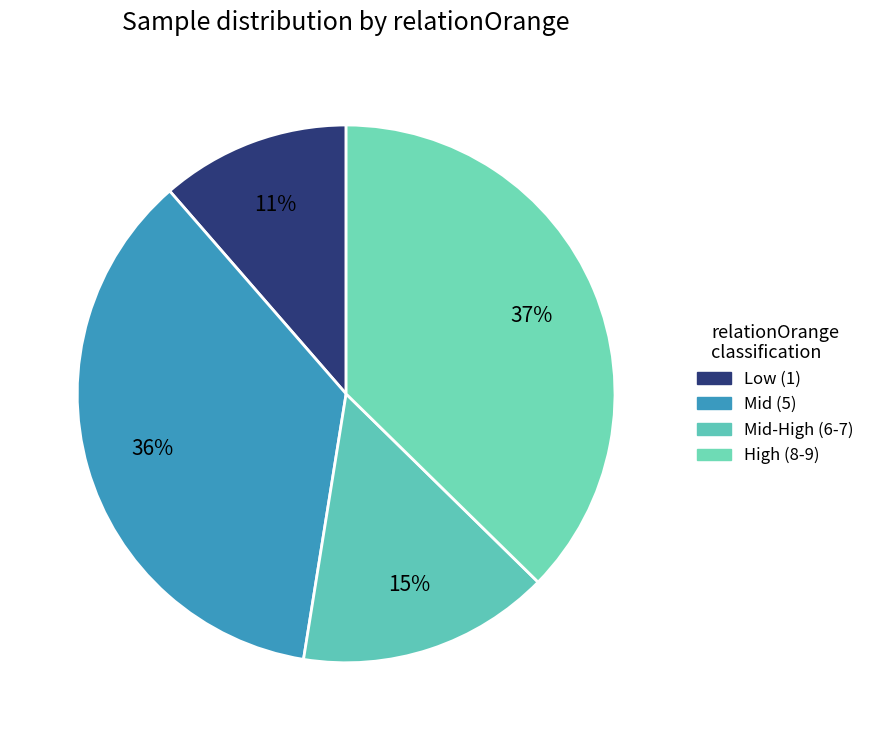

How many segments does this pie chart have?

4